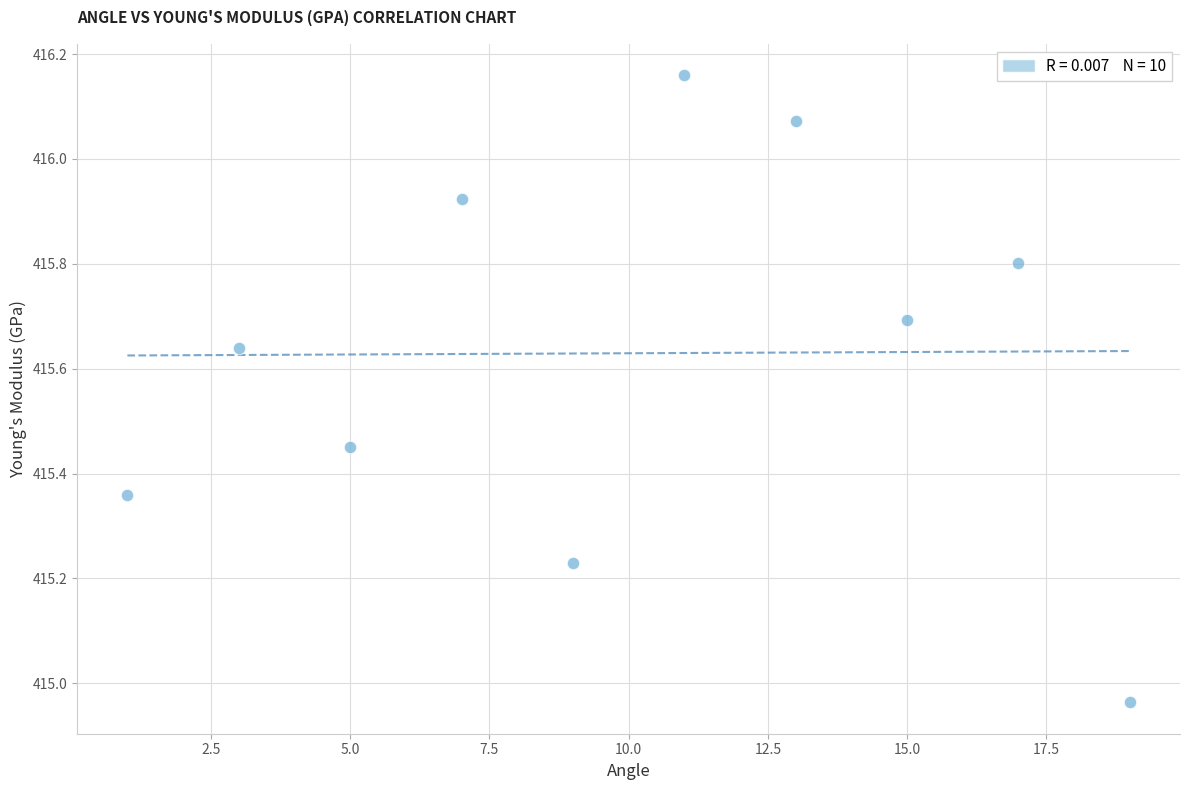

What is the average X value?

10.0